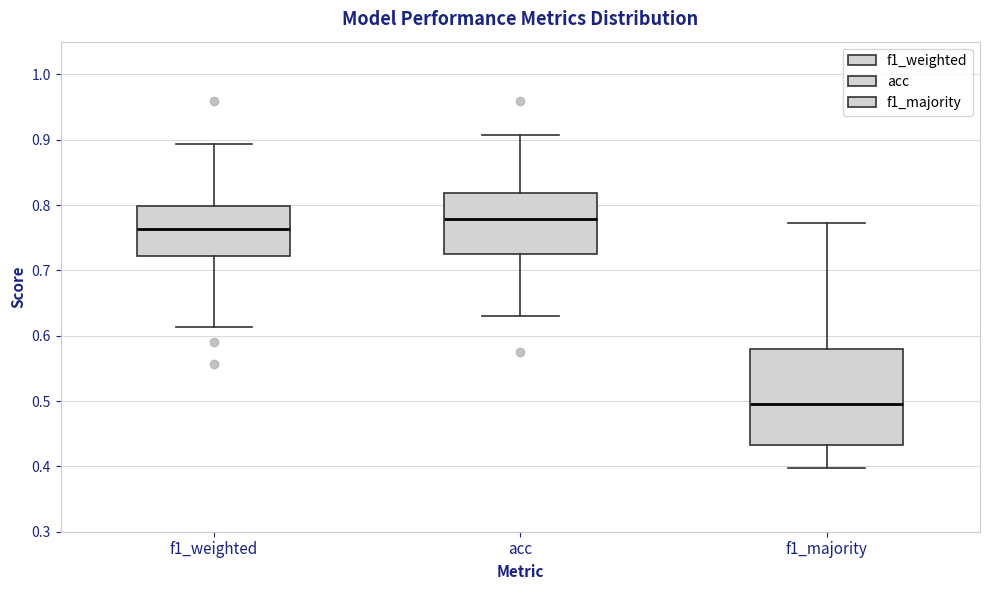

Which box is the tallest, from its lower edge to its upper edge?

f1_majority